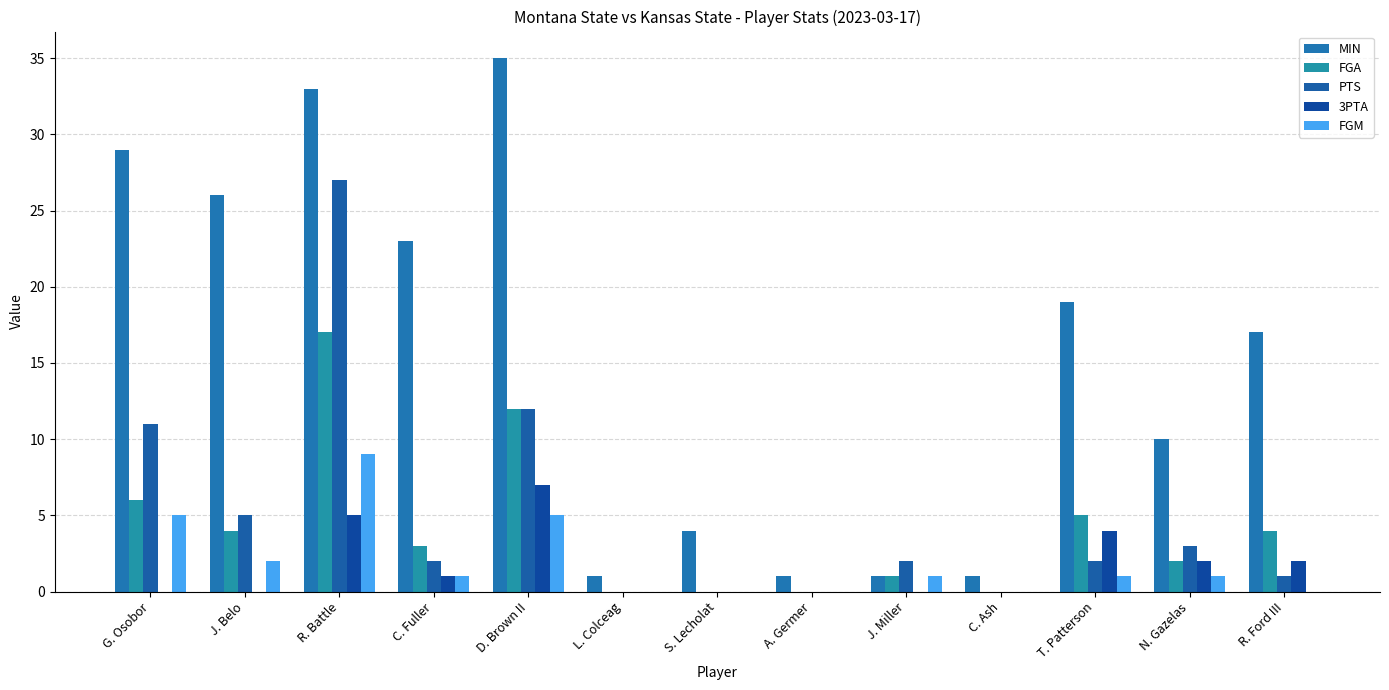

At how many categories does at least one series exceed 24?

4